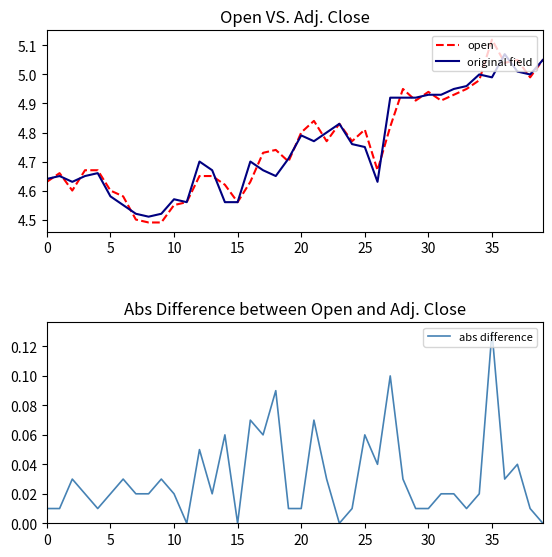

What are all the series names shown in the legend?

open, original field, abs difference